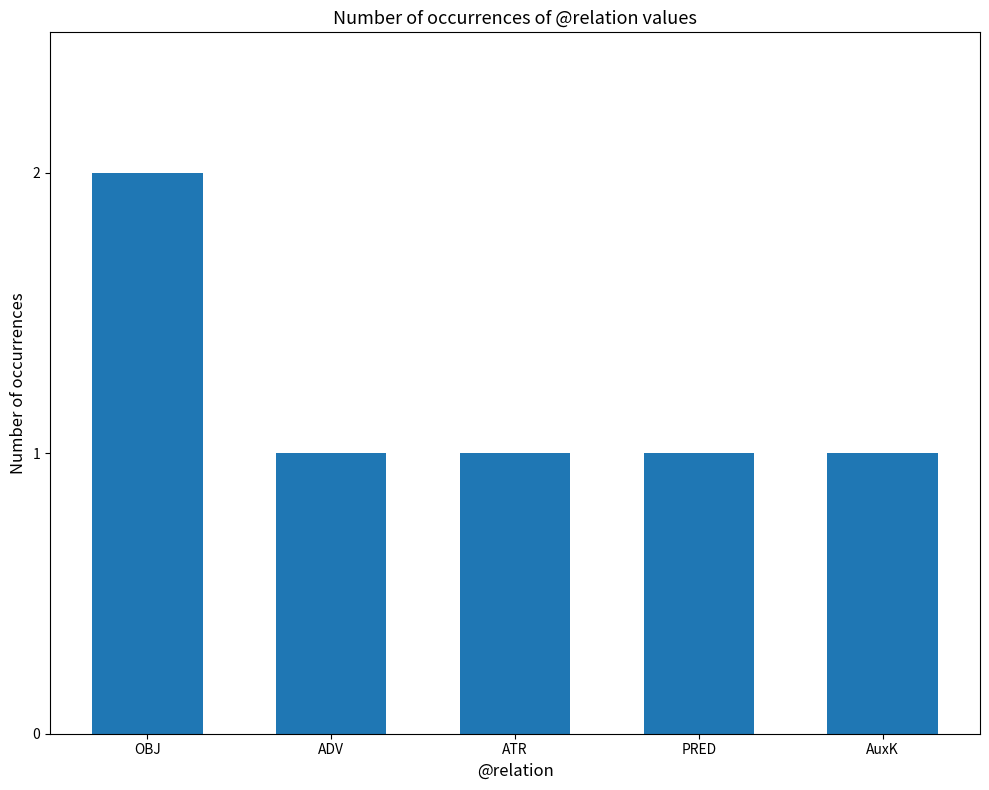

The chart shows a value of 0 at ATR. True or false?

False